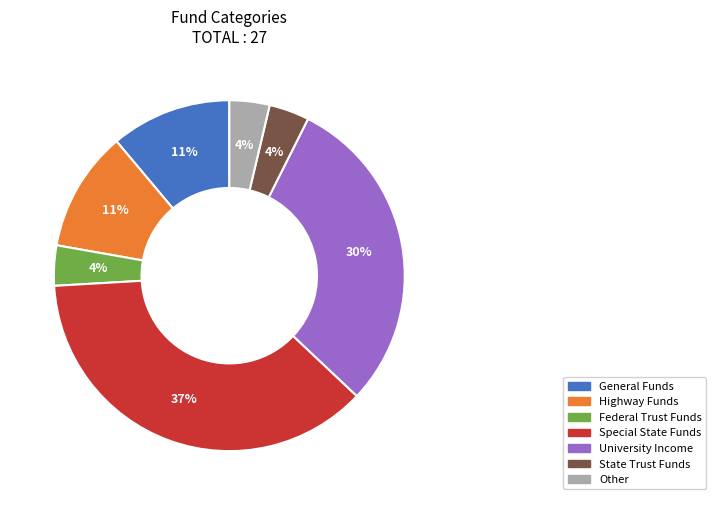

Which has a higher value, General Funds or Special State Funds?

Special State Funds